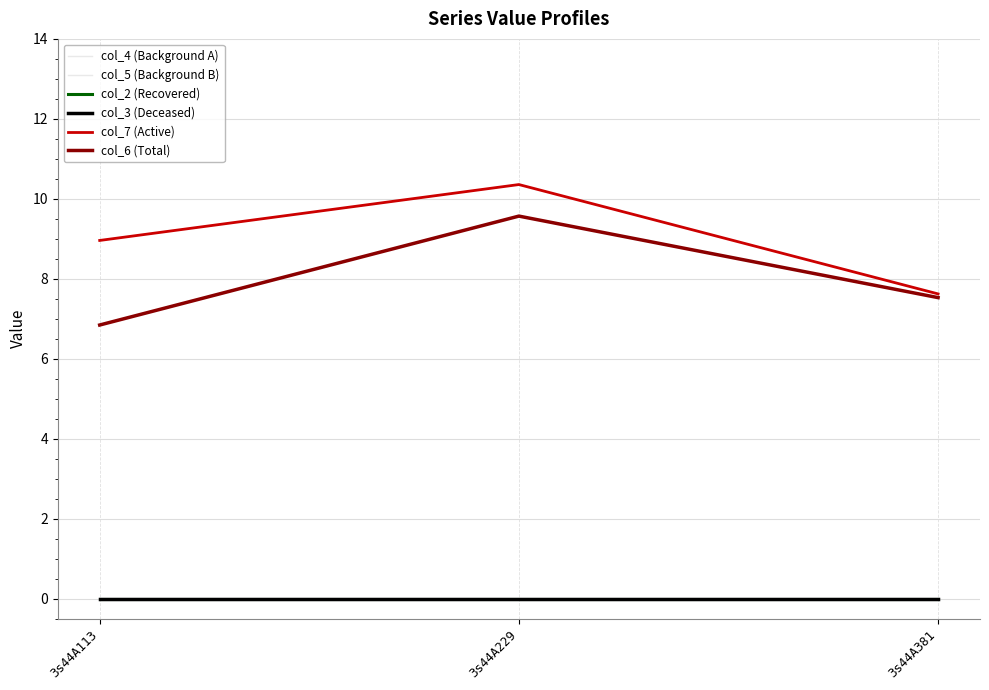

Reading left to right, what are all the values shown in this chart?

col_4 (Background A): 0.0	0.0	0.0
col_5 (Background B): 0.0	0.0	0.0
col_2 (Recovered): 0.0	0.0	0.0
col_3 (Deceased): 0.0	0.0	0.0
col_7 (Active): 9.0	10.4	7.6
col_6 (Total): 6.8	9.6	7.5